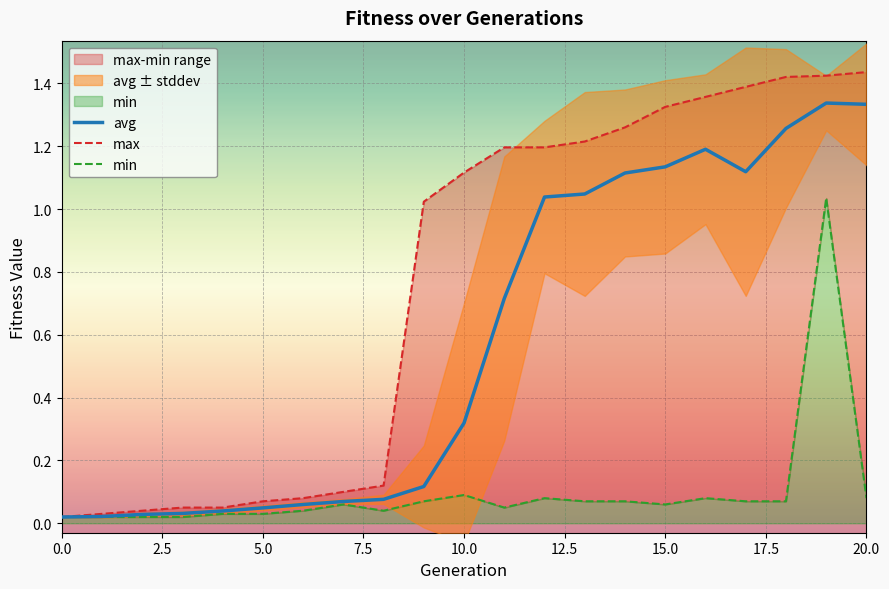

True or false: min has a value of 0.1 at 16.

True